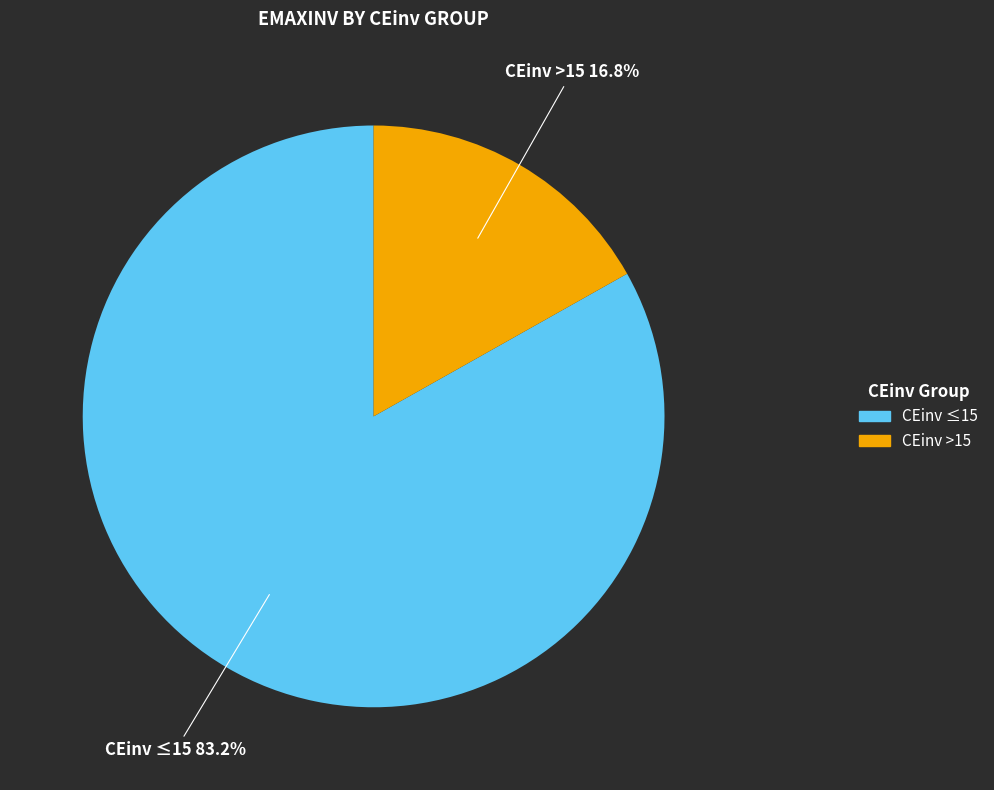

Which slice represents more than half of the pie?

CEinv ≤15